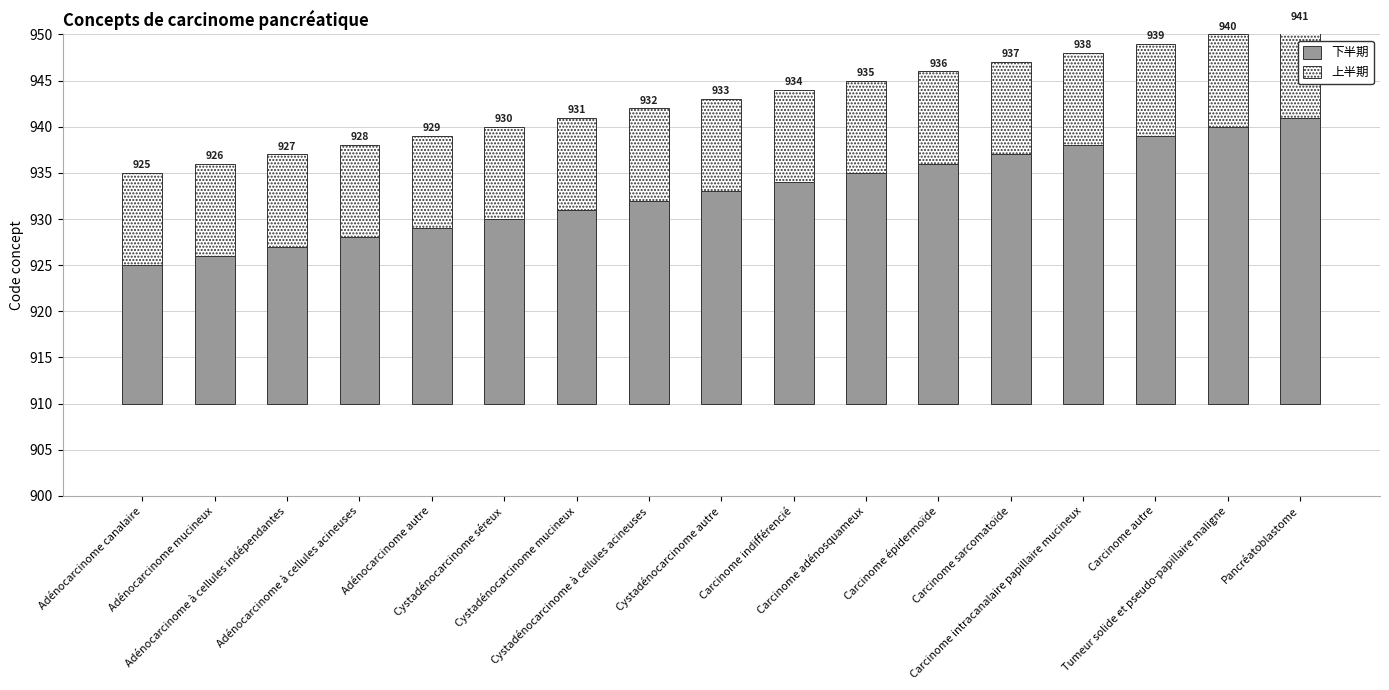

At which label is 上半期 closest to 10?

Adénocarcinome canalaire